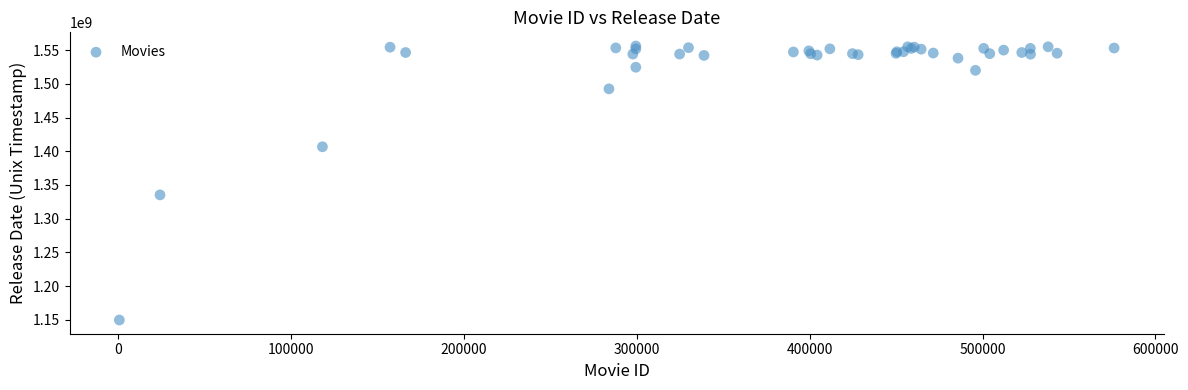

What Y value in the scatter plot is closest to 1352898000?

1335315600